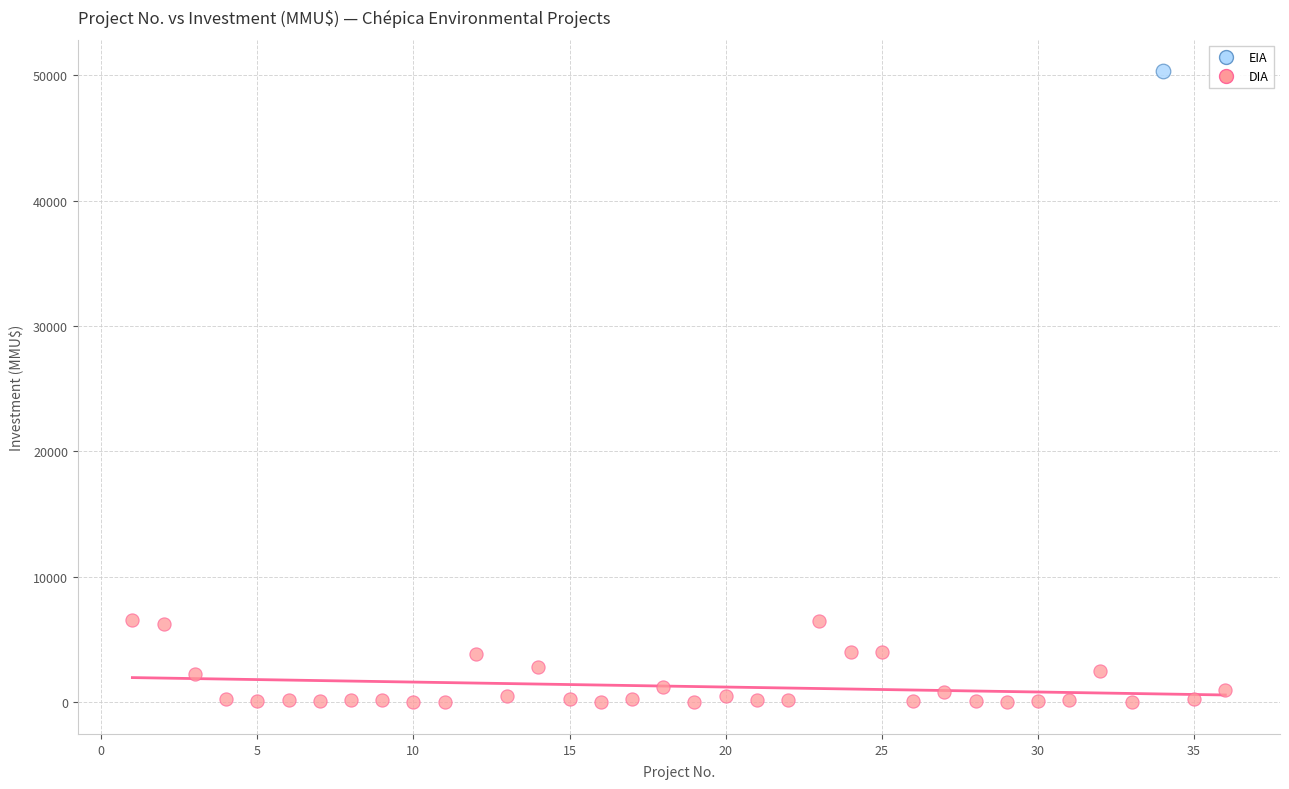

What are all the series names shown in the legend?

EIA, DIA